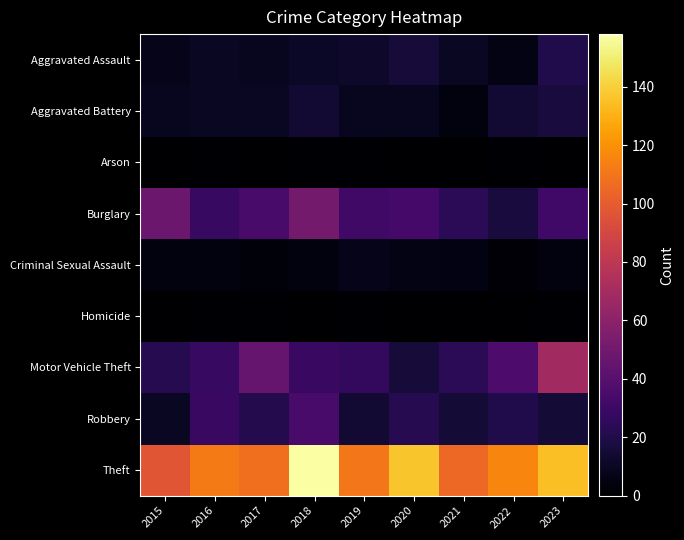

Rank the series at 2018 from highest to lowest value.

Theft, Burglary, Robbery, Motor Vehicle Theft, Aggravated Battery, Aggravated Assault, Criminal Sexual Assault, Arson, Homicide